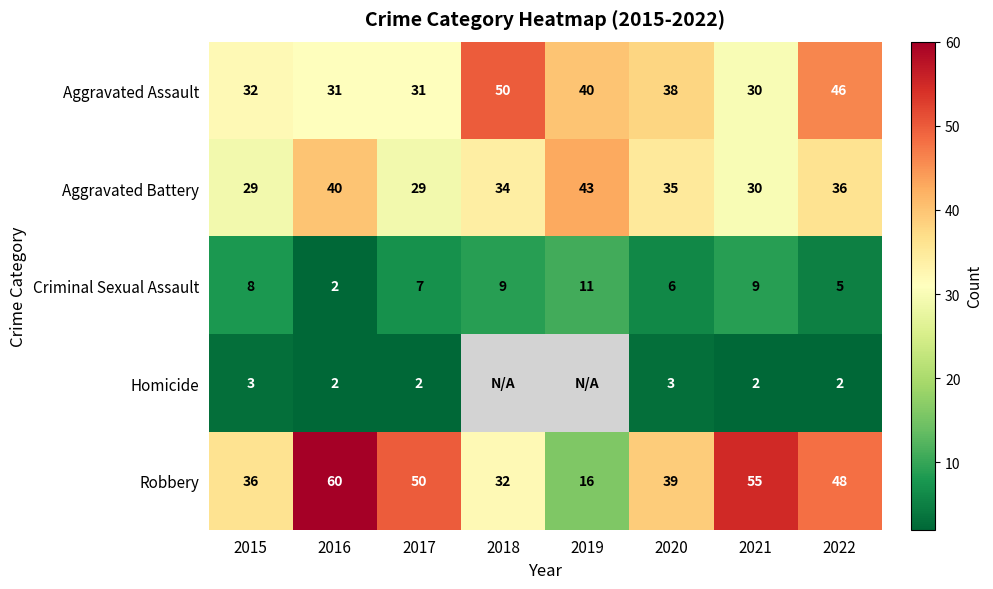

How many distinct data groups are displayed?

5